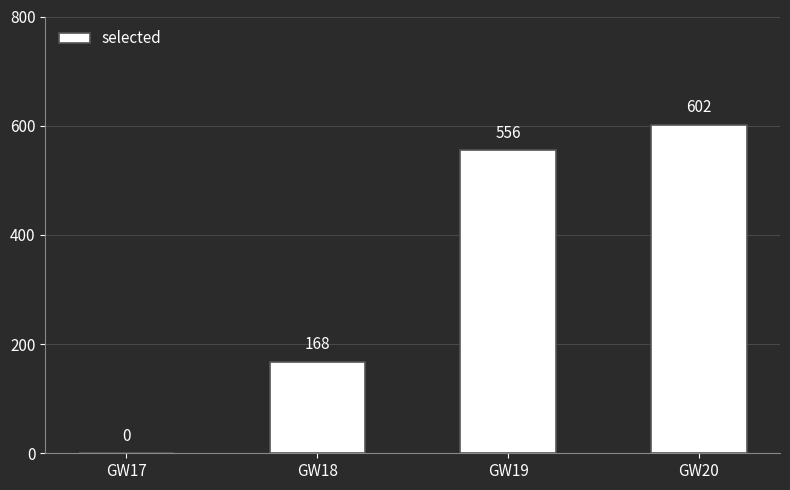

Reading right to left, extract all data points from this chart.

602	556	168	0